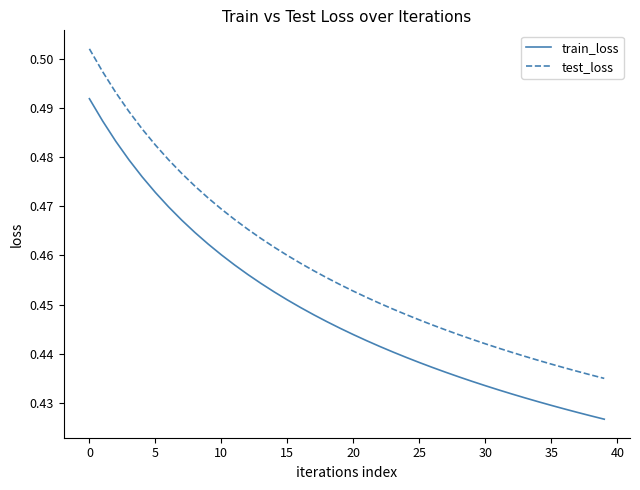

Rank the series by their average value, from lowest to highest.

train_loss, test_loss